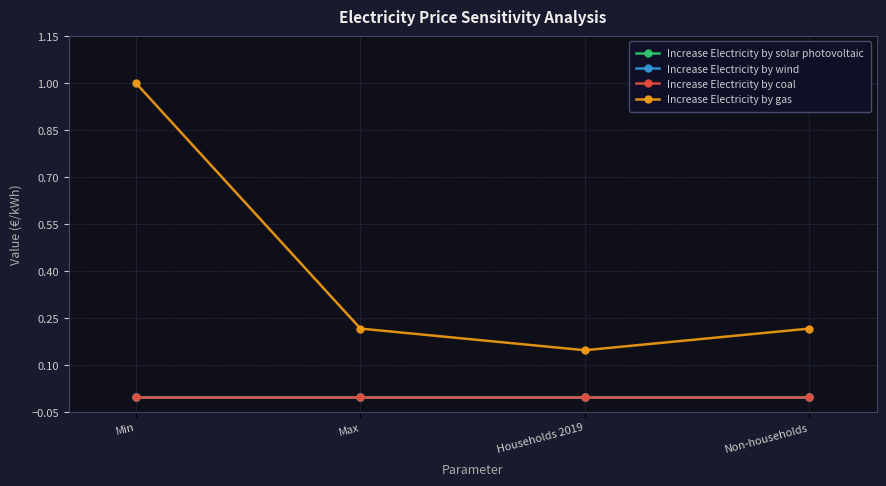

Does the chart have visible grid lines?

Yes